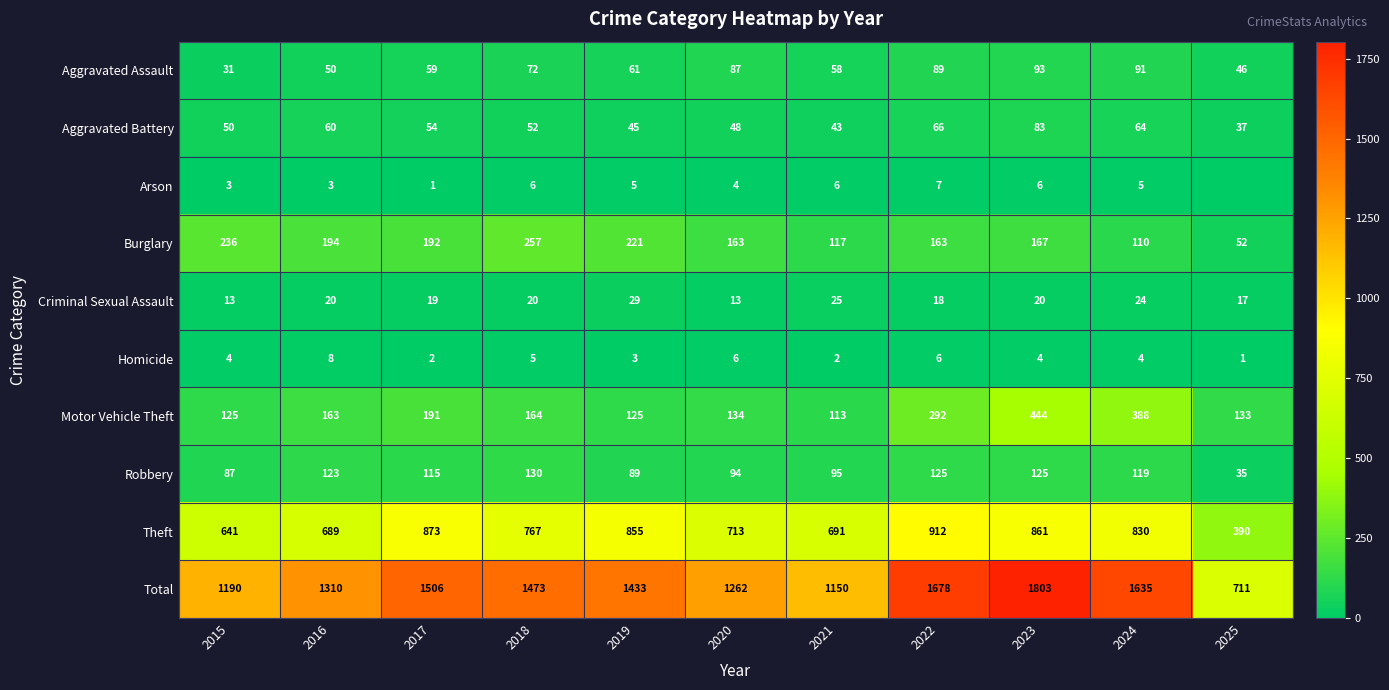

Rank the series at 2019 from lowest to highest value.

Homicide, Arson, Criminal Sexual Assault, Aggravated Battery, Aggravated Assault, Robbery, Motor Vehicle Theft, Burglary, Theft, Total